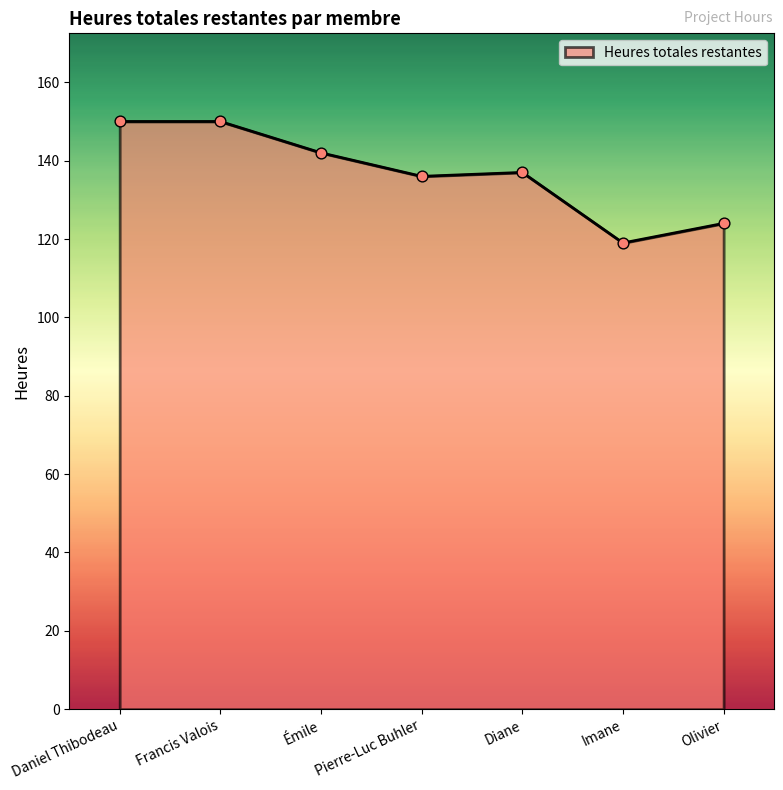

What is the change in value from Pierre-Luc Buhler to Diane?

+1